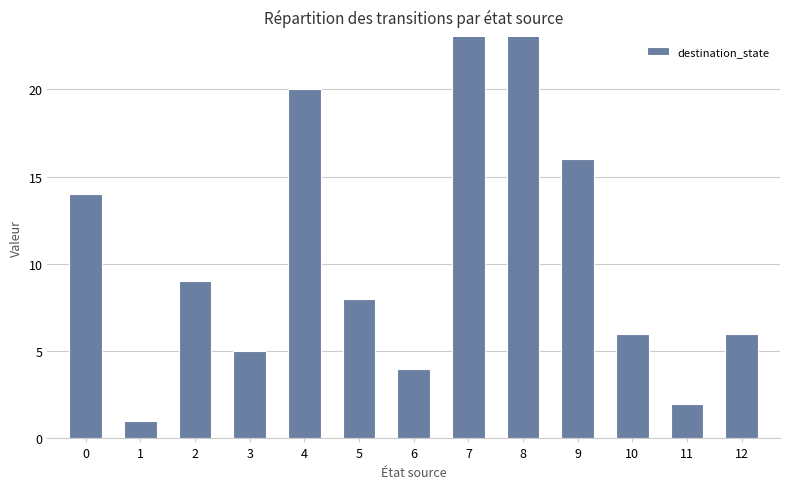

What is the approximate value at 9?

16